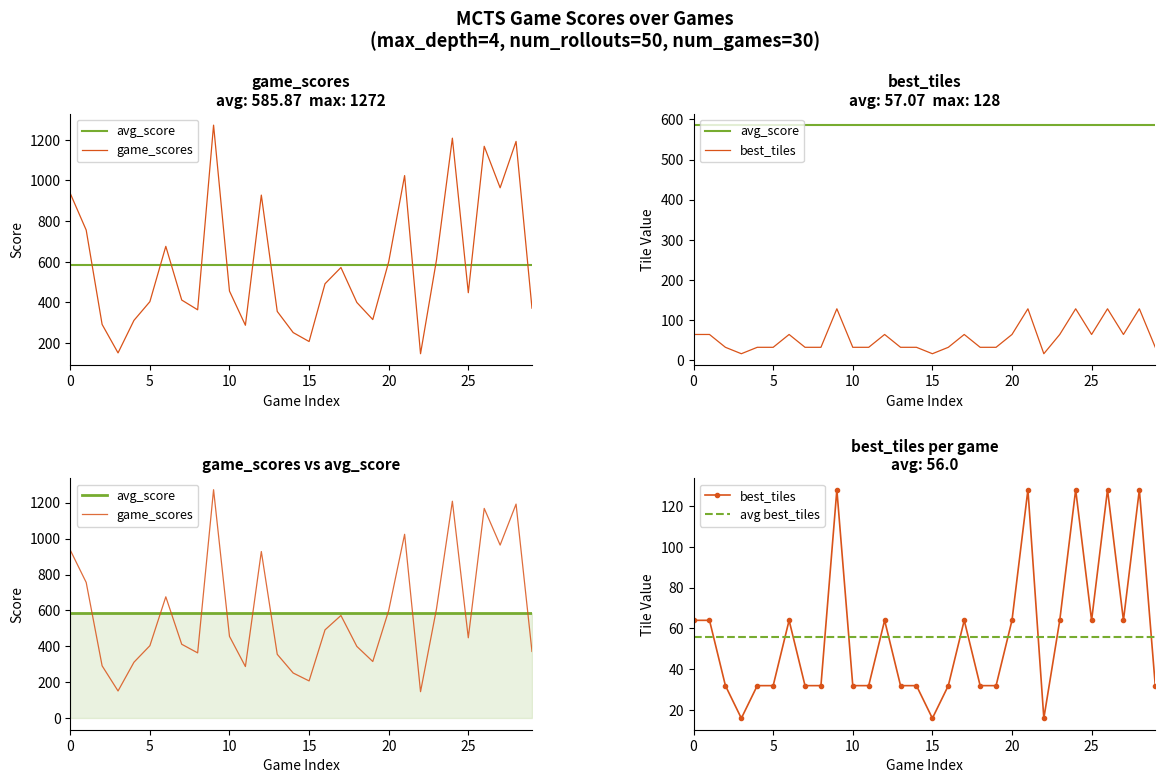

Rank the series by their average value, from highest to lowest.

game_scores, best_tiles